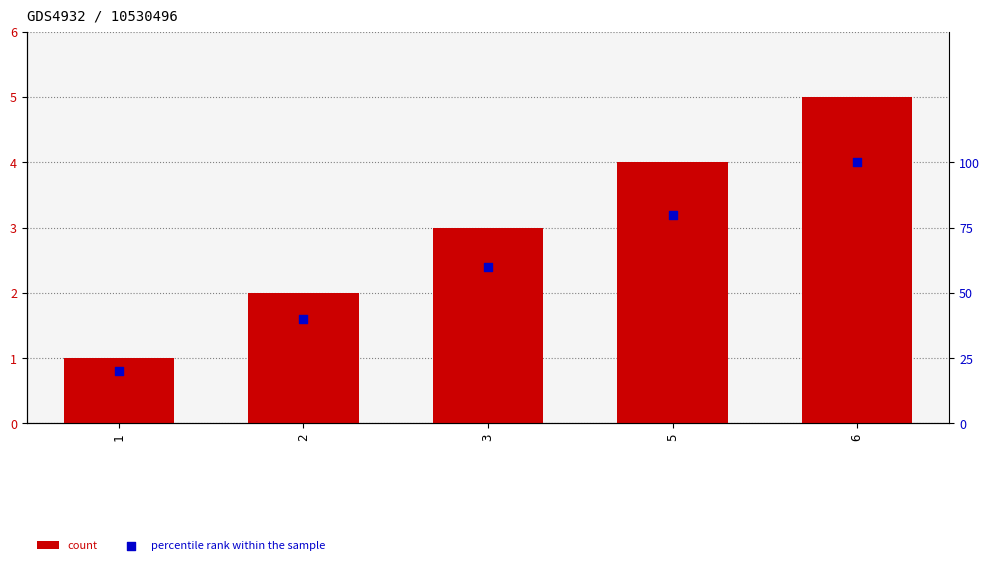

Which series has the largest Y range (max minus min)?

percentile rank within the sample